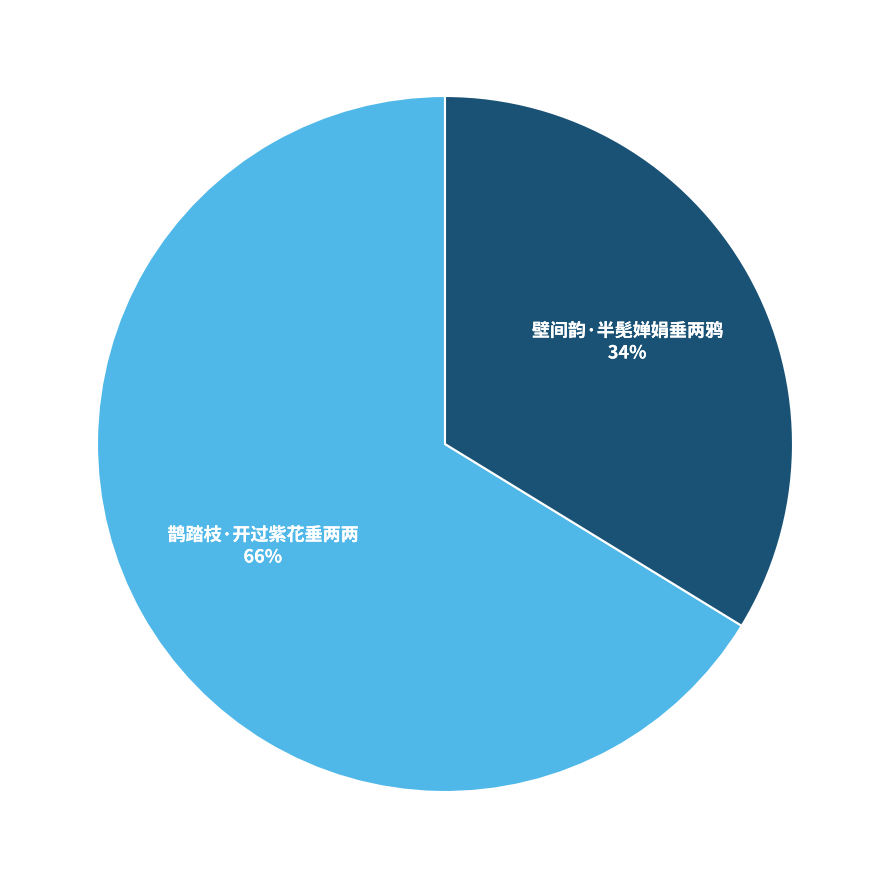

The 鹊踏枝·开过紫花垂两两 slice represents 72% of the pie. True or false?

False